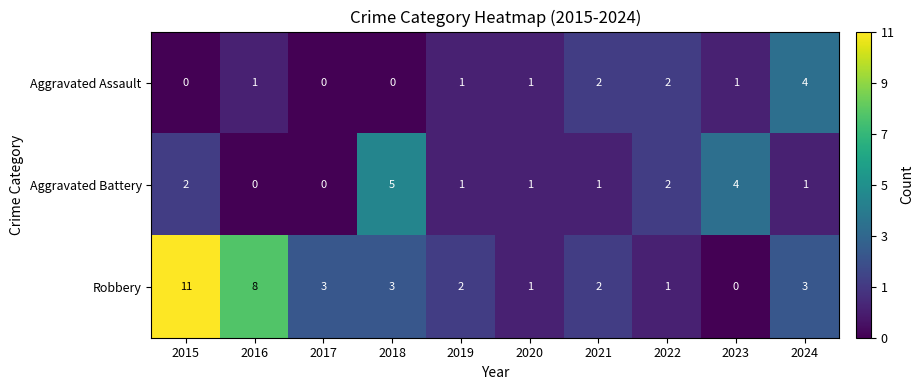

Is the value of Robbery at 2022 greater than the value of Aggravated Assault at 2024?

No